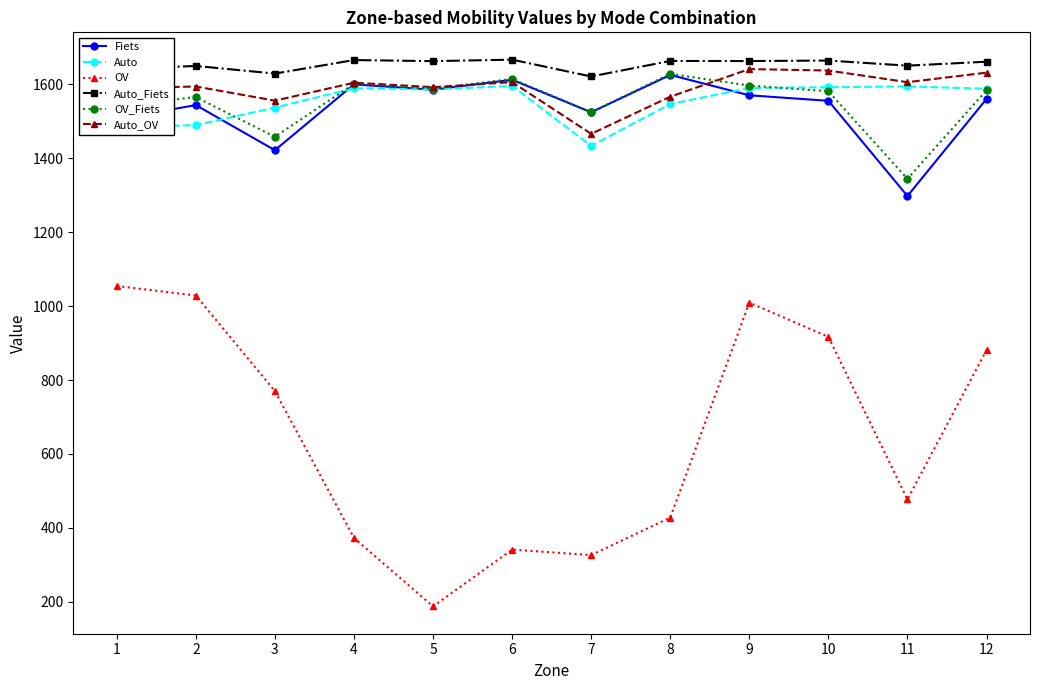

At how many categories does at least one series exceed 1079?

12